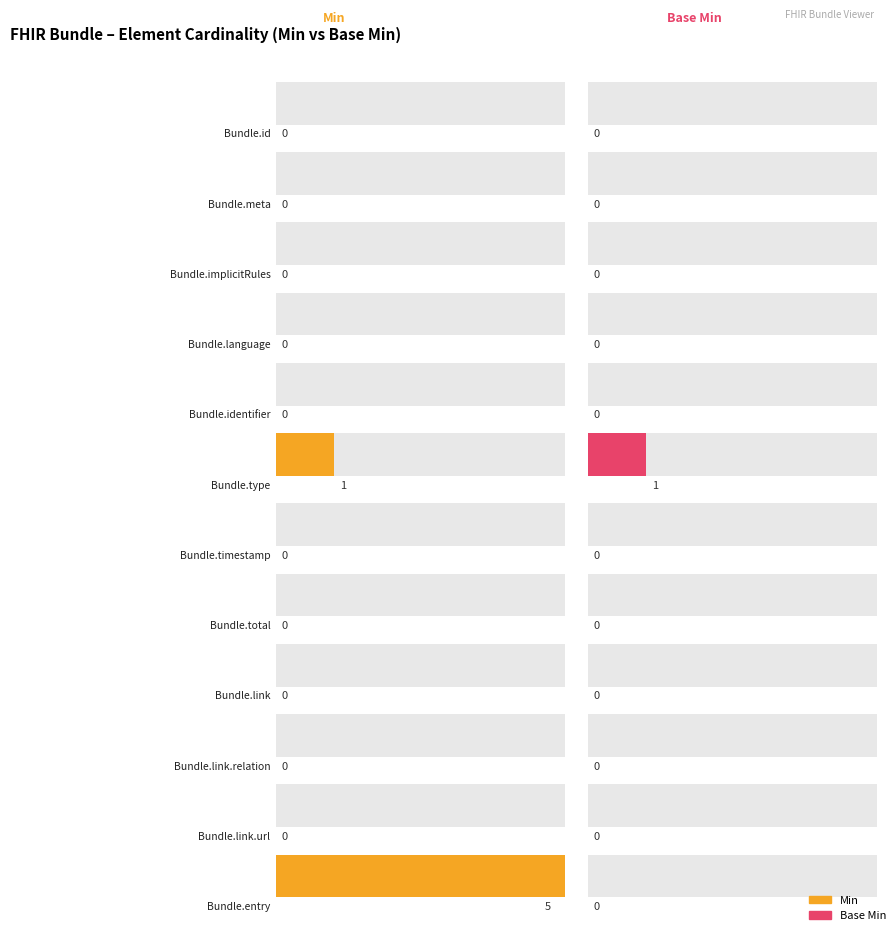

What are all the series names shown in the legend?

Min, Base Min